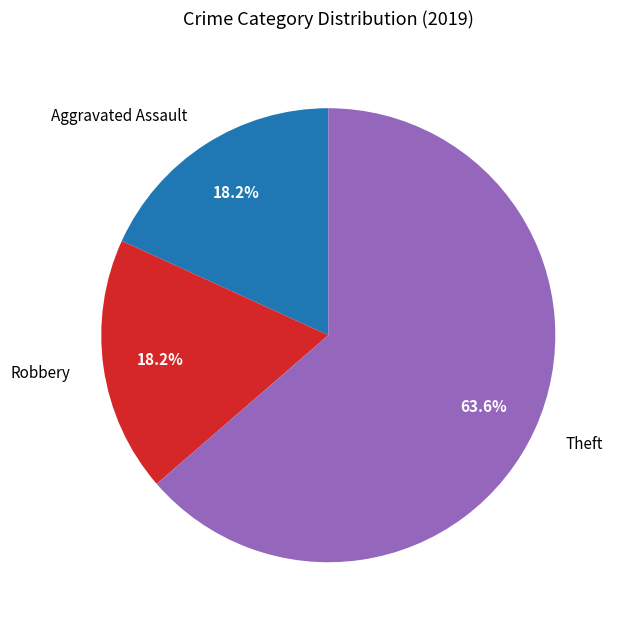

How many slices are in this pie chart?

3